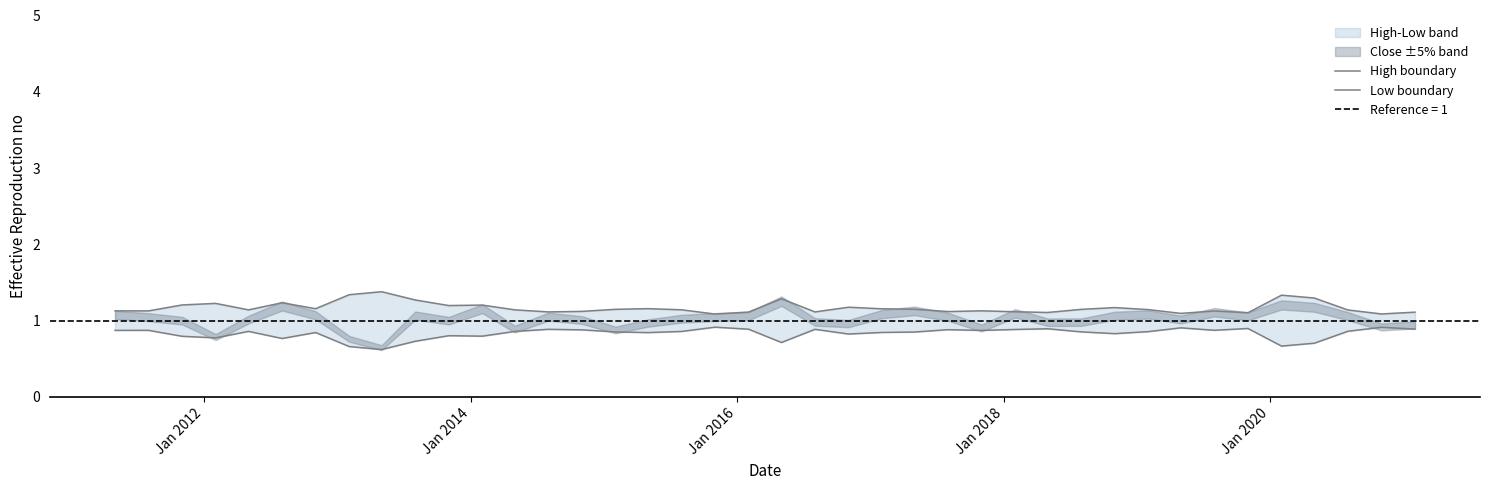

Reading left to right, extract all data points from this chart.

High boundary: 1.1	1.1	1.2	1.2	1.1	1.2	1.2	1.3	1.4	1.3	1.2	1.2	1.1	1.1	1.1	1.1	1.2	1.1	1.1	1.1	1.3	1.1	1.2	1.2	1.1	1.1	1.1	1.1	1.1	1.1	1.2	1.1	1.1	1.1	1.1	1.3	1.3	1.1	1.1	1.1
Low boundary: 0.9	0.9	0.8	0.8	0.9	0.8	0.8	0.7	0.6	0.7	0.8	0.8	0.9	0.9	0.9	0.9	0.8	0.9	0.9	0.9	0.7	0.9	0.8	0.8	0.9	0.9	0.9	0.9	0.9	0.9	0.8	0.9	0.9	0.9	0.9	0.7	0.7	0.9	0.9	0.9